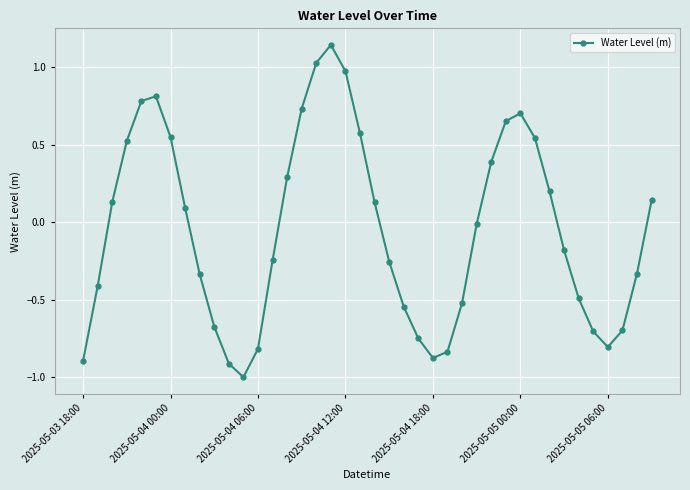

What is the difference between the maximum and minimum values?

2.1